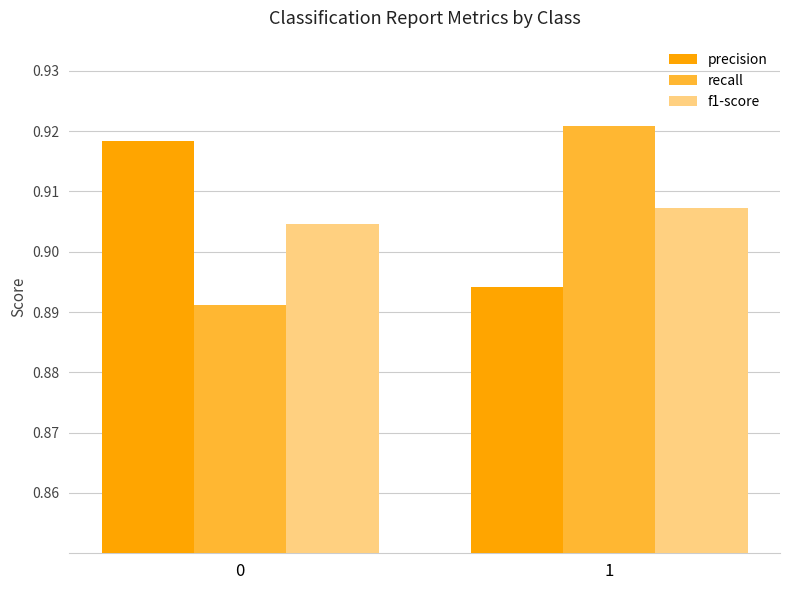

What are all the series names shown in the legend?

precision, recall, f1-score